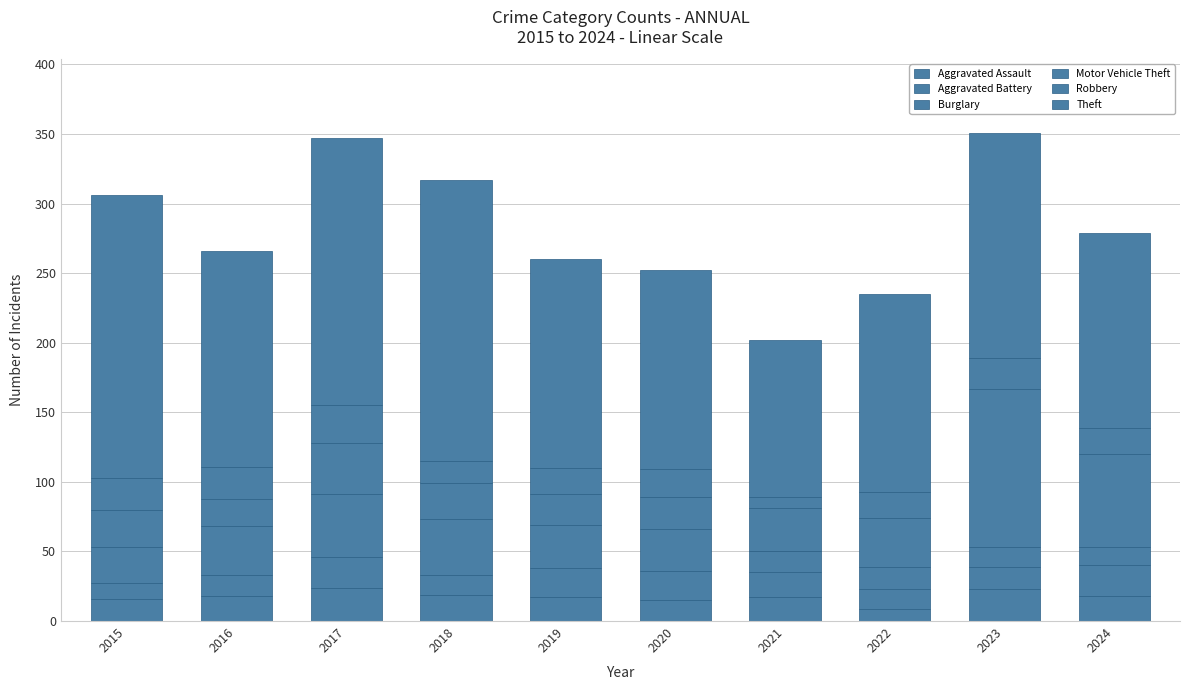

How many categories are shown in the chart?

10